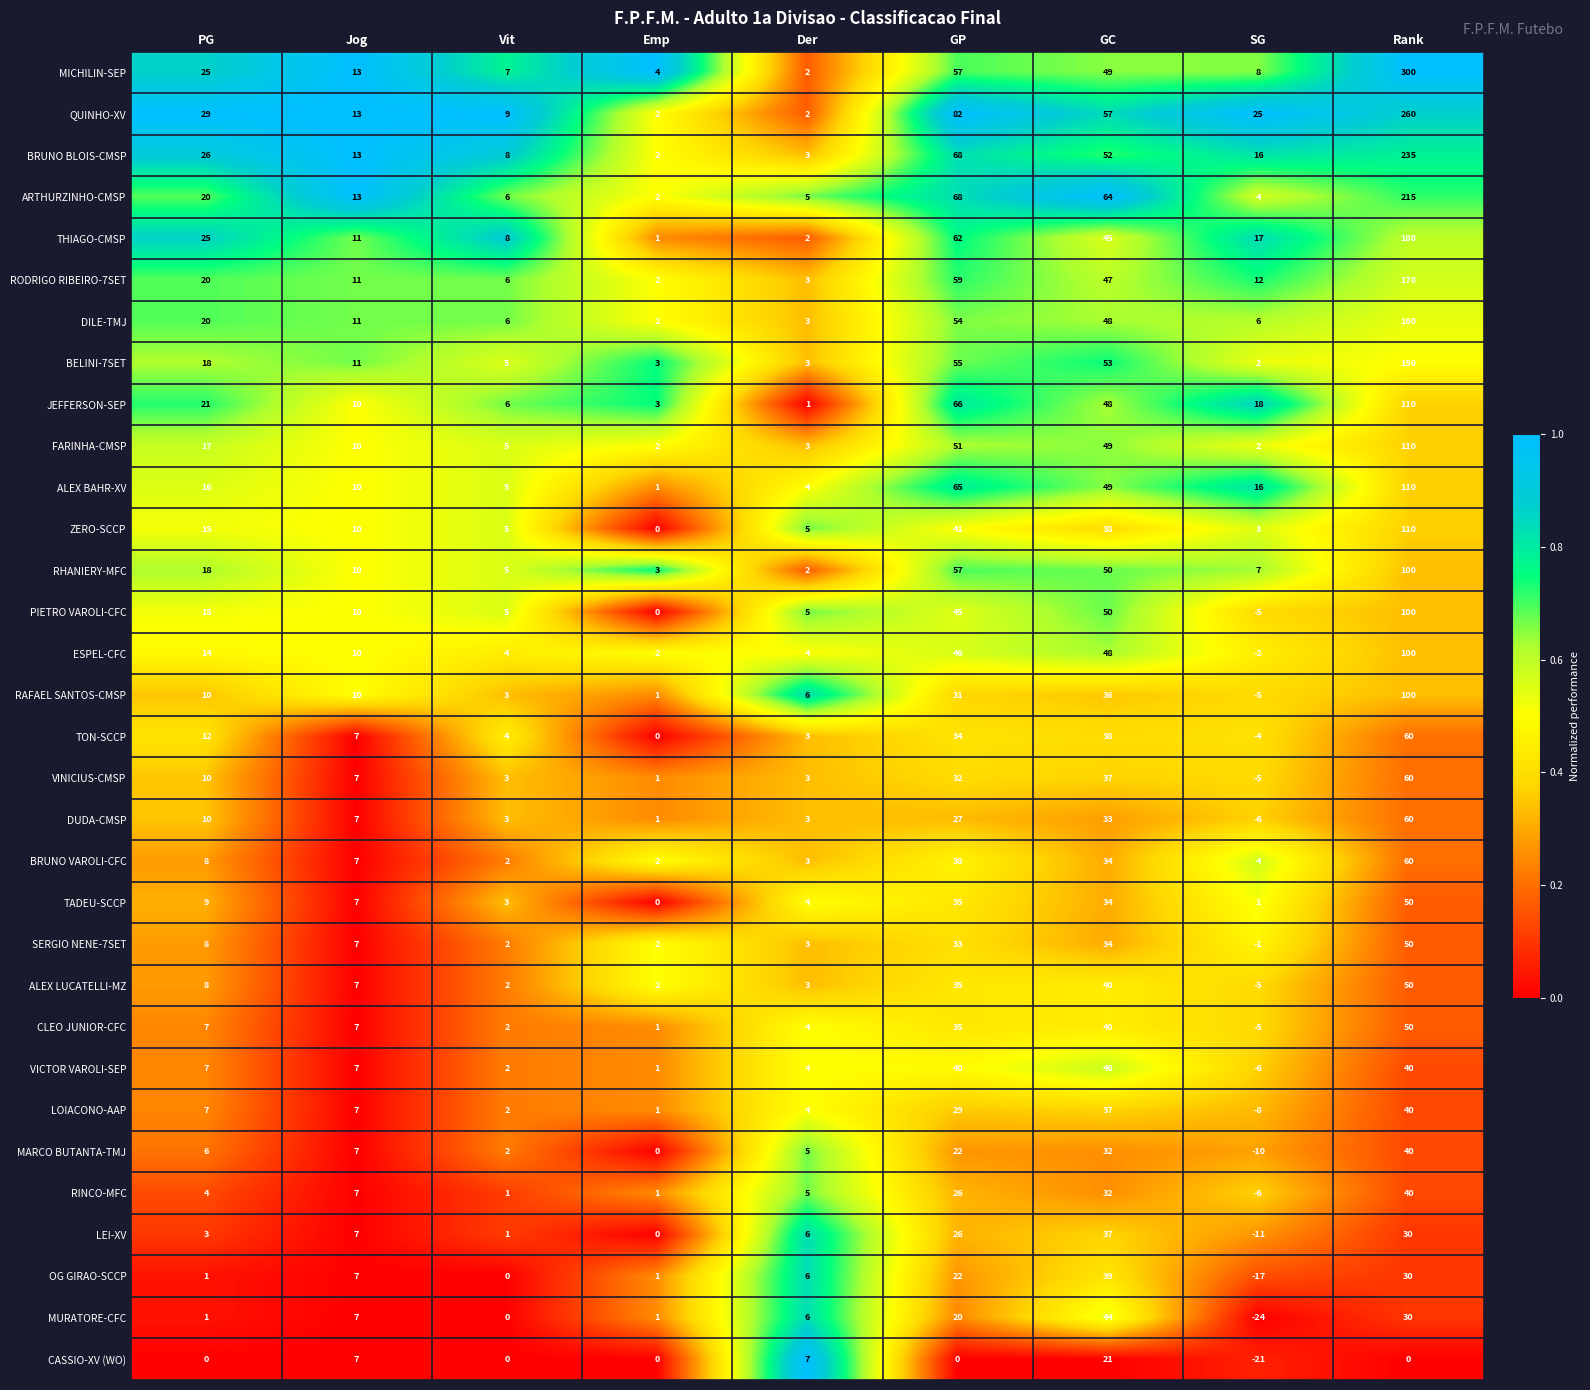

What is the total value across all series at Rank?

3200